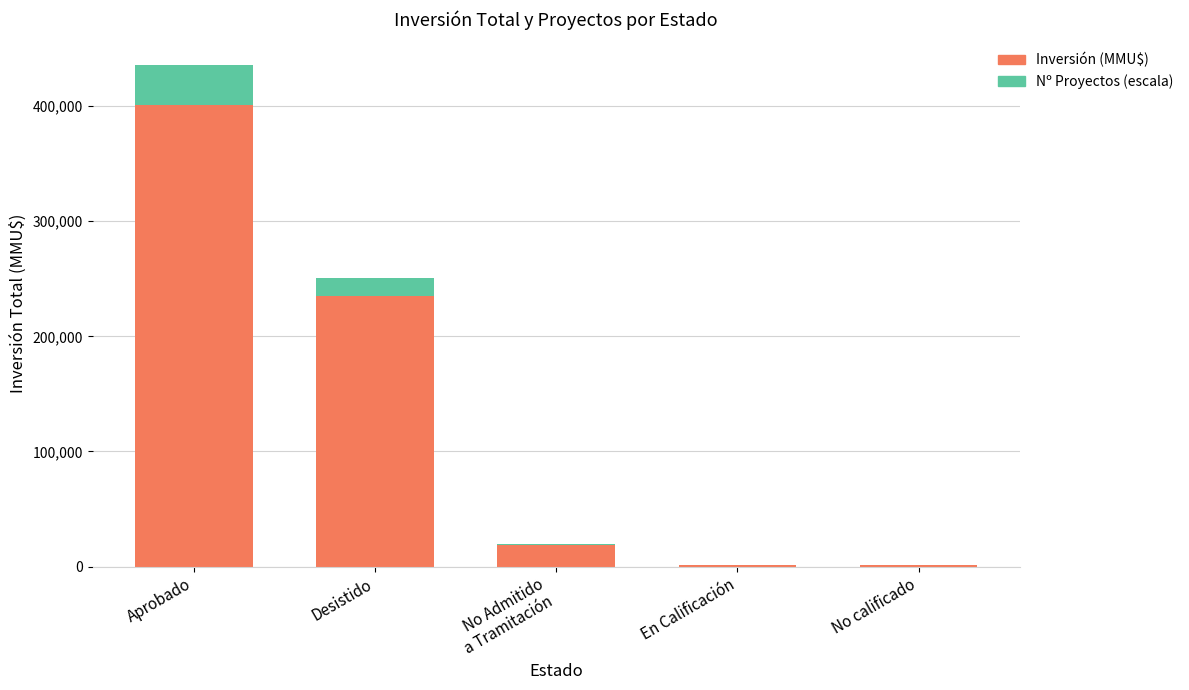

At which label is Inversión (MMU$) closest to 201165?

Desistido